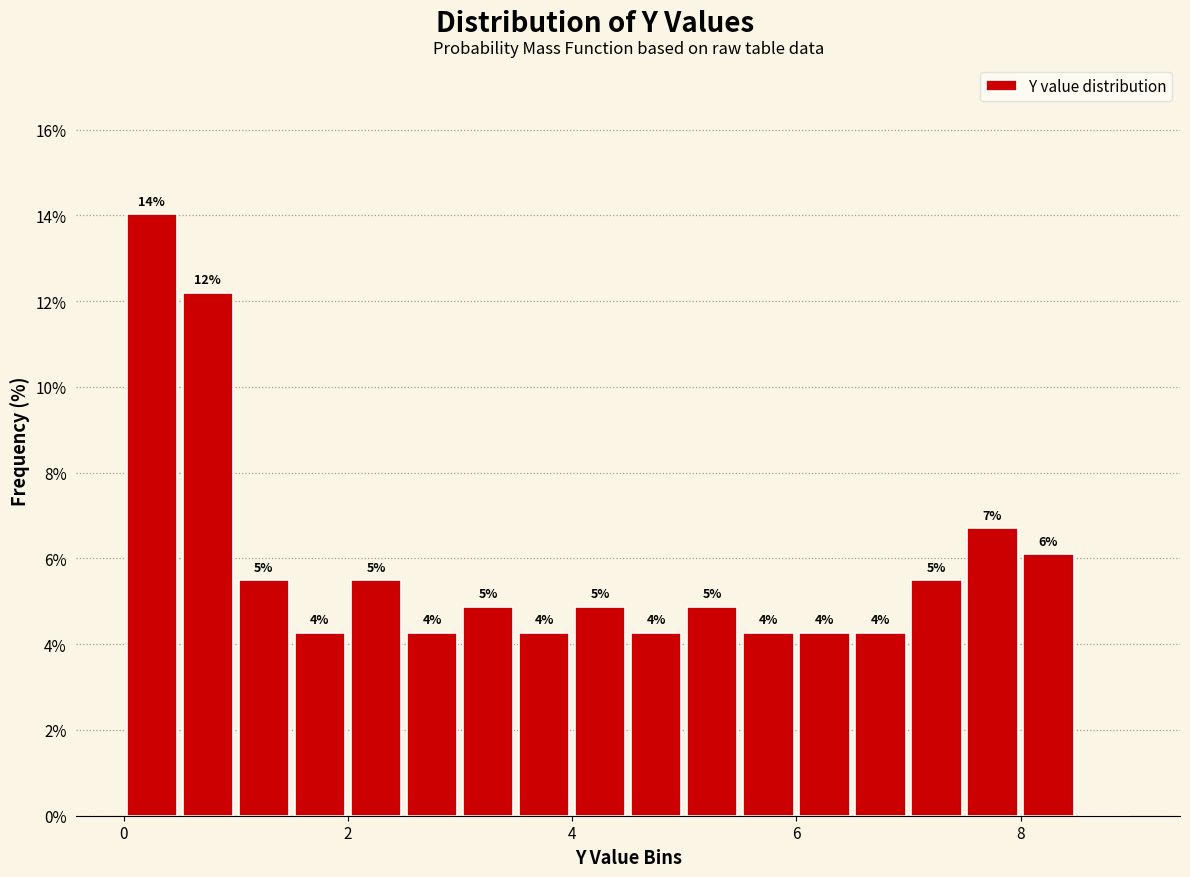

Around what value on the x-axis is the tallest bar? Give the approximate position of its centre, as read against the axis.

0.2